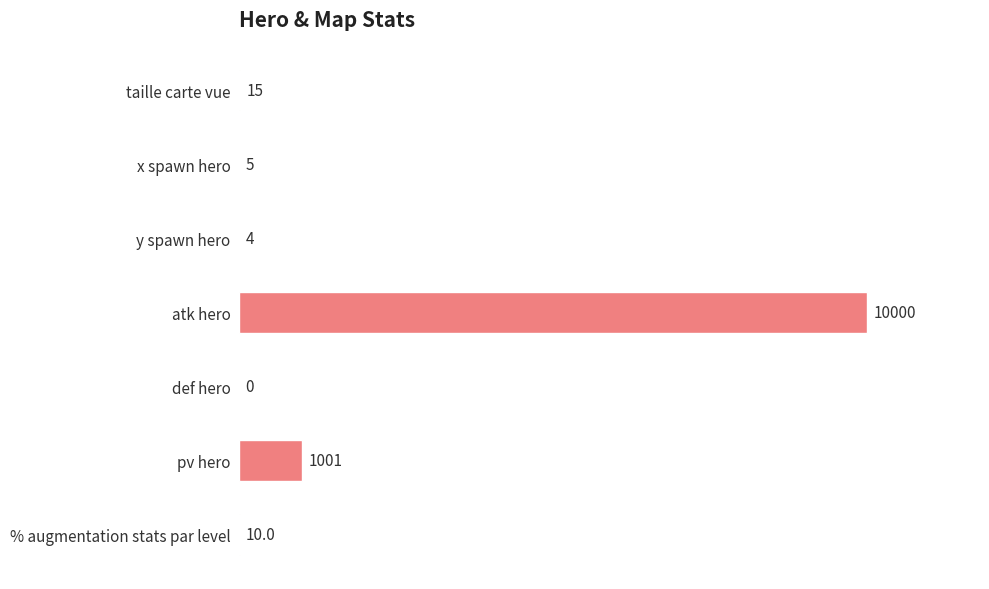

Reading bottom to top, list all the values displayed in this chart.

% augmentation stats par level=10	pv hero=1001	def hero=0	atk hero=10000	y spawn hero=4	x spawn hero=5	taille carte vue=15